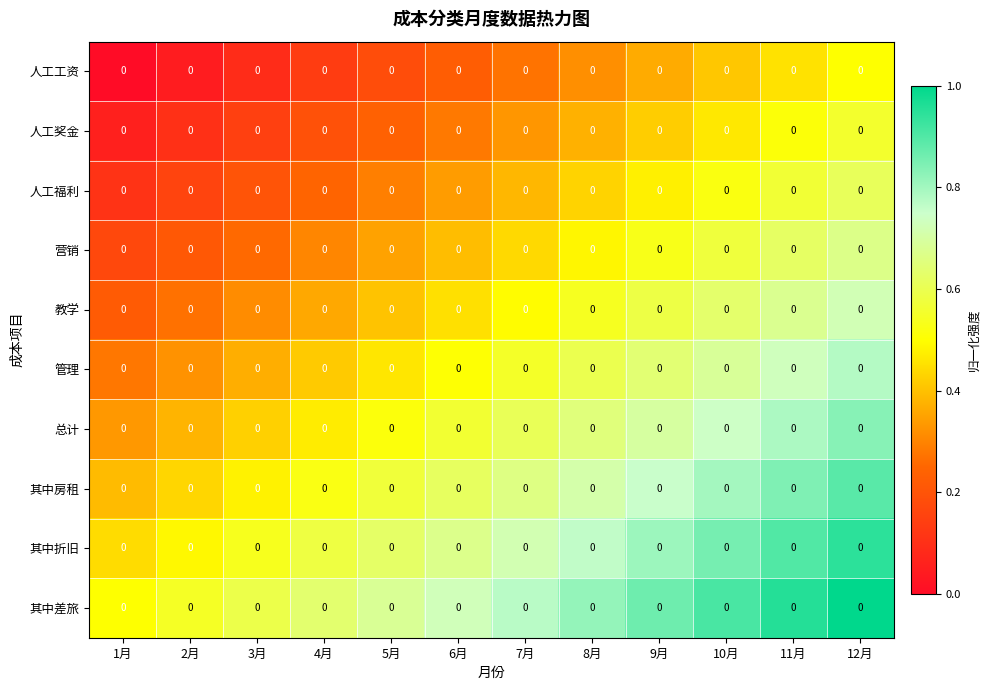

What is the total value across all series at 5月?

4.3